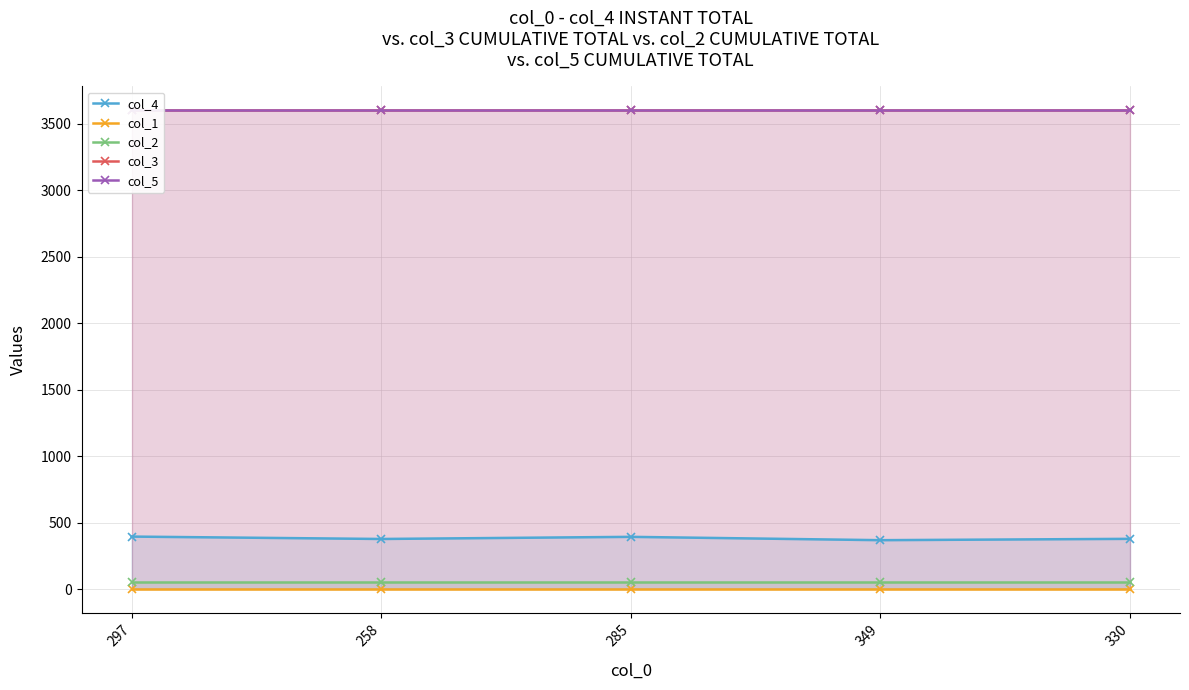

The col_1 series shows 0.0 at 258. True or false?

True